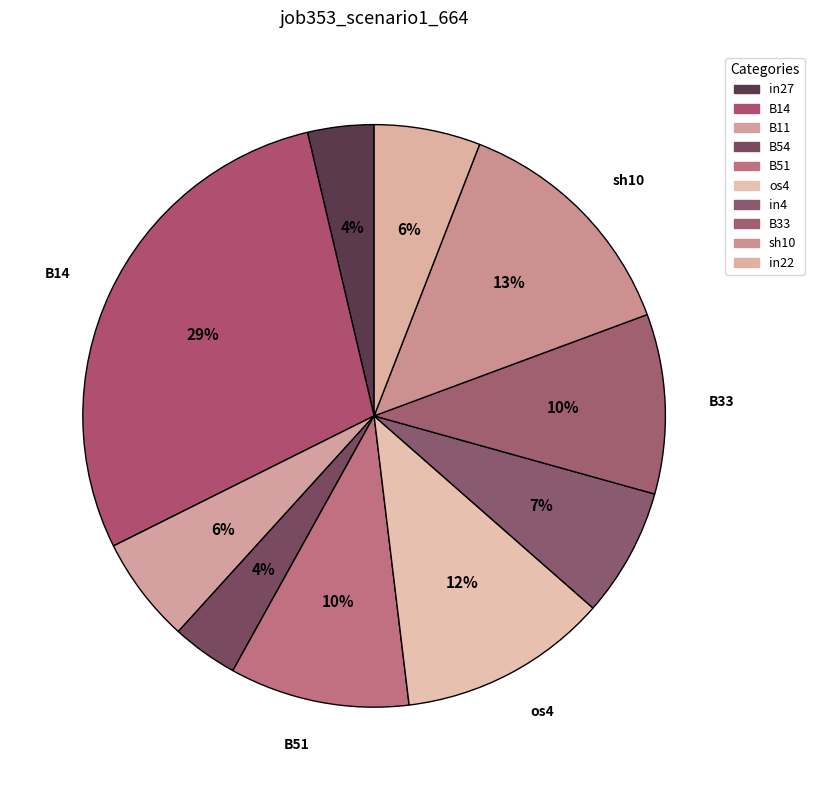

How many slices are in this pie chart?

10